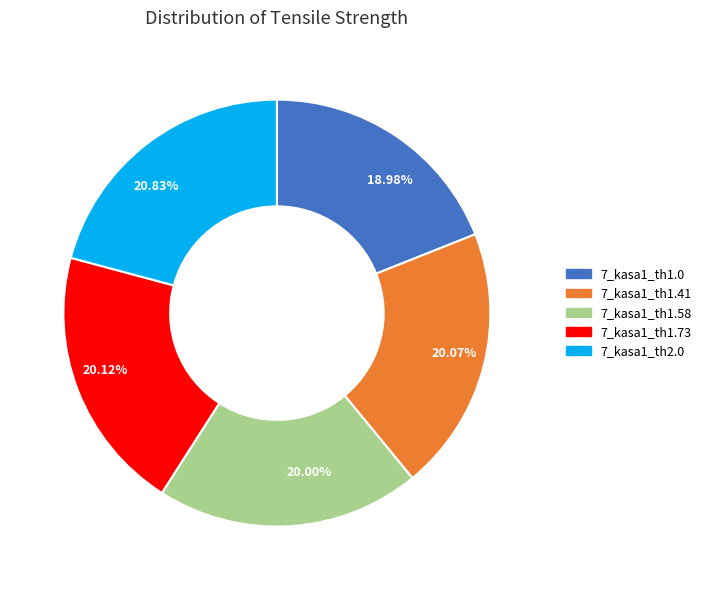

Count the number of slices in the pie.

5